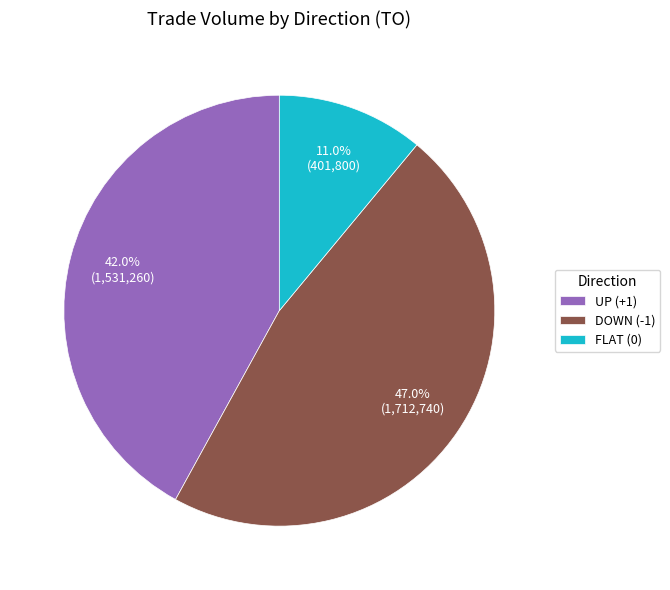

What percentage is NOT represented by UP (+1)?

58.0%